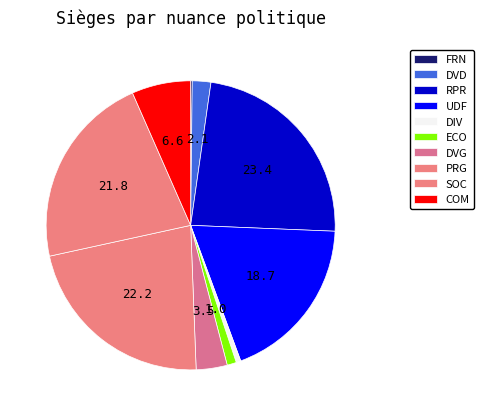

Does any single category account for the majority?

No